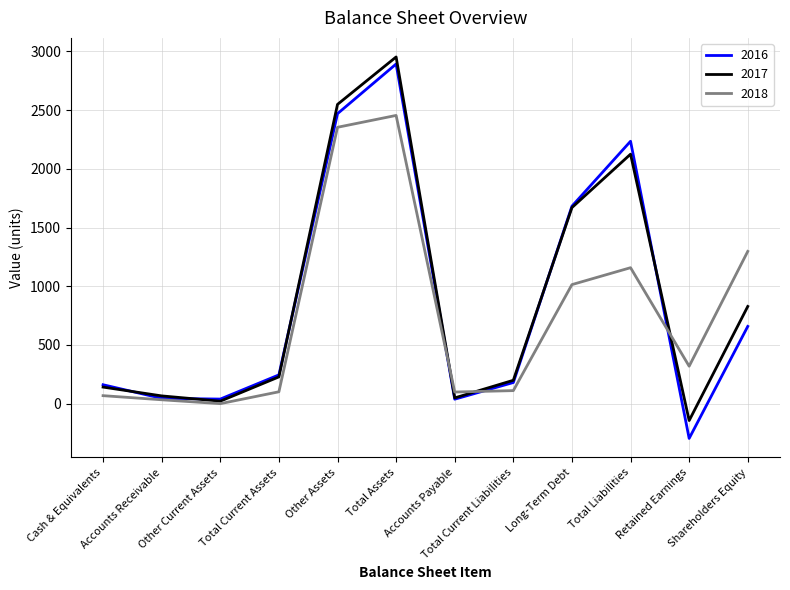

What is the difference between the 2018 values at Shareholders Equity and Total Current Assets?

1196